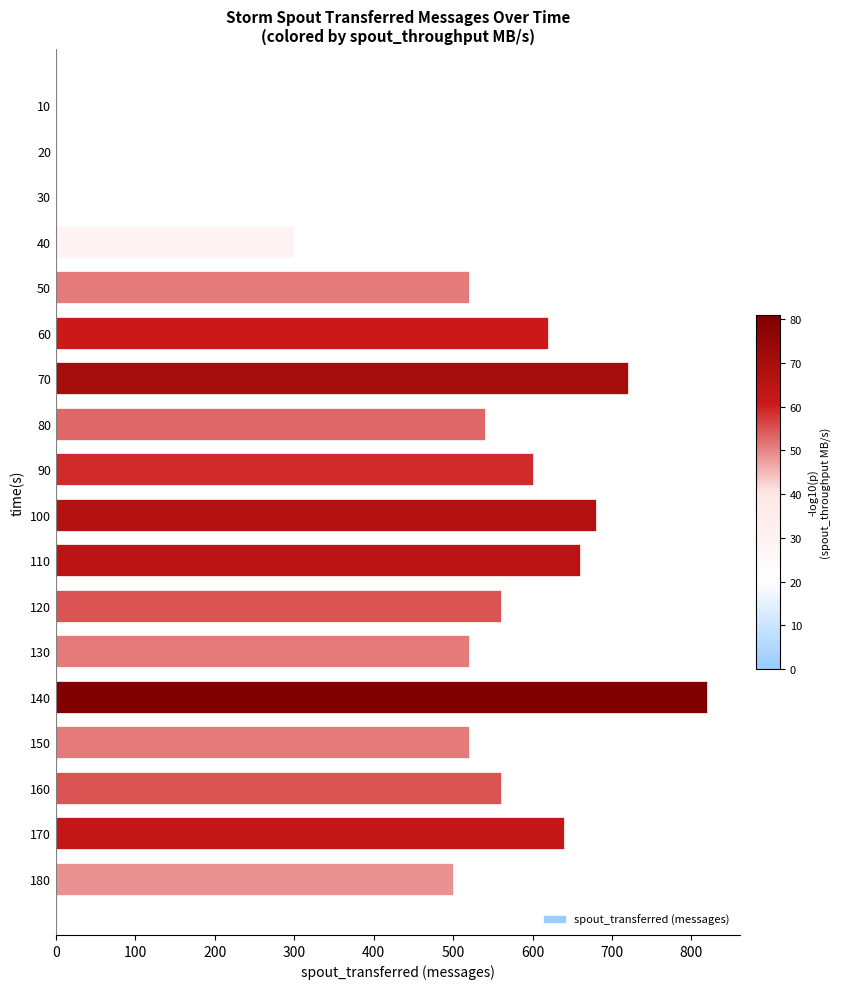

Is it true that the value at 120 is 968?

False